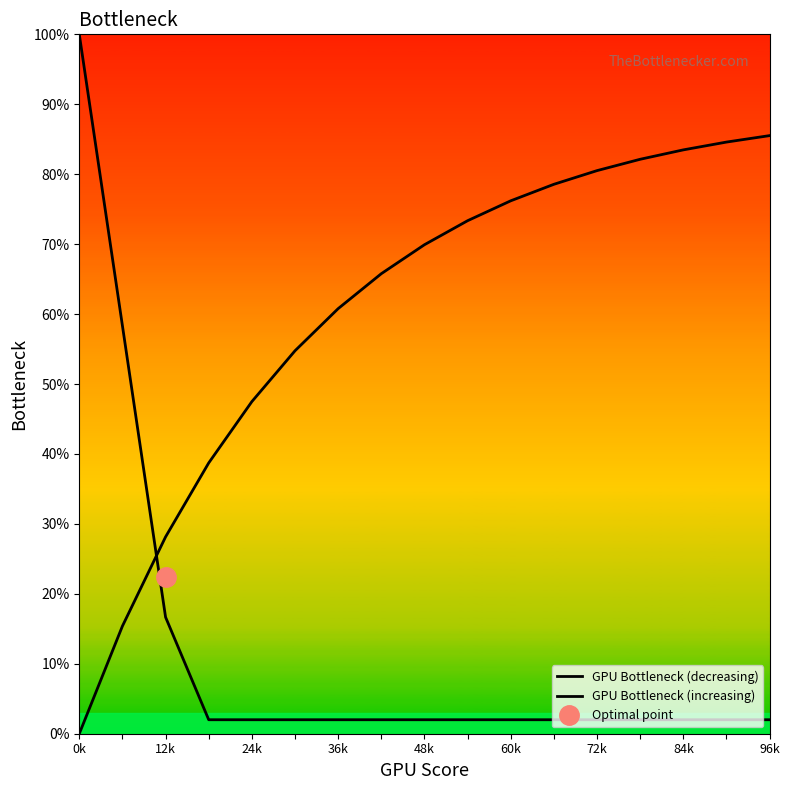

True or false: GPU Bottleneck (increasing) has a value of 0.7 at 24k.

False